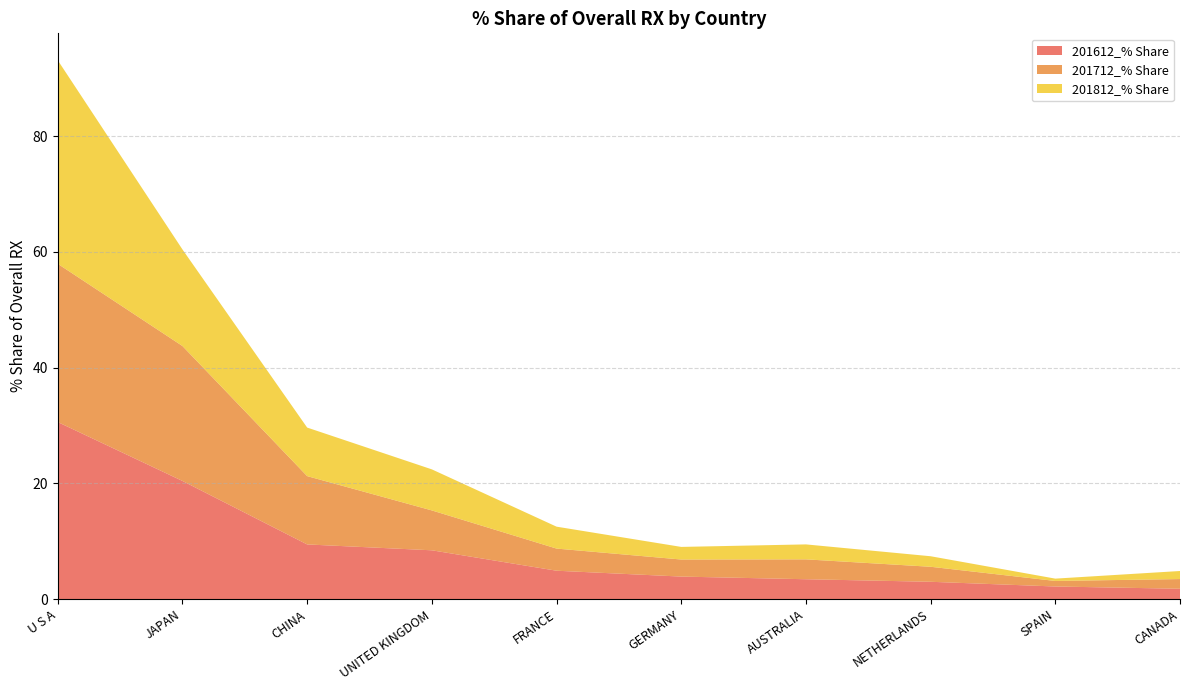

Reading right to left, list all the values displayed in this chart.

201612_% Share: 1.8	2.2	3.0	3.4	3.9	4.9	8.4	9.5	20.4	30.6
201712_% Share: 1.7	1.0	2.6	3.4	2.9	3.8	6.9	11.8	23.3	27.3
201812_% Share: 1.4	0.4	1.8	2.6	2.2	3.8	7.1	8.4	16.7	35.2